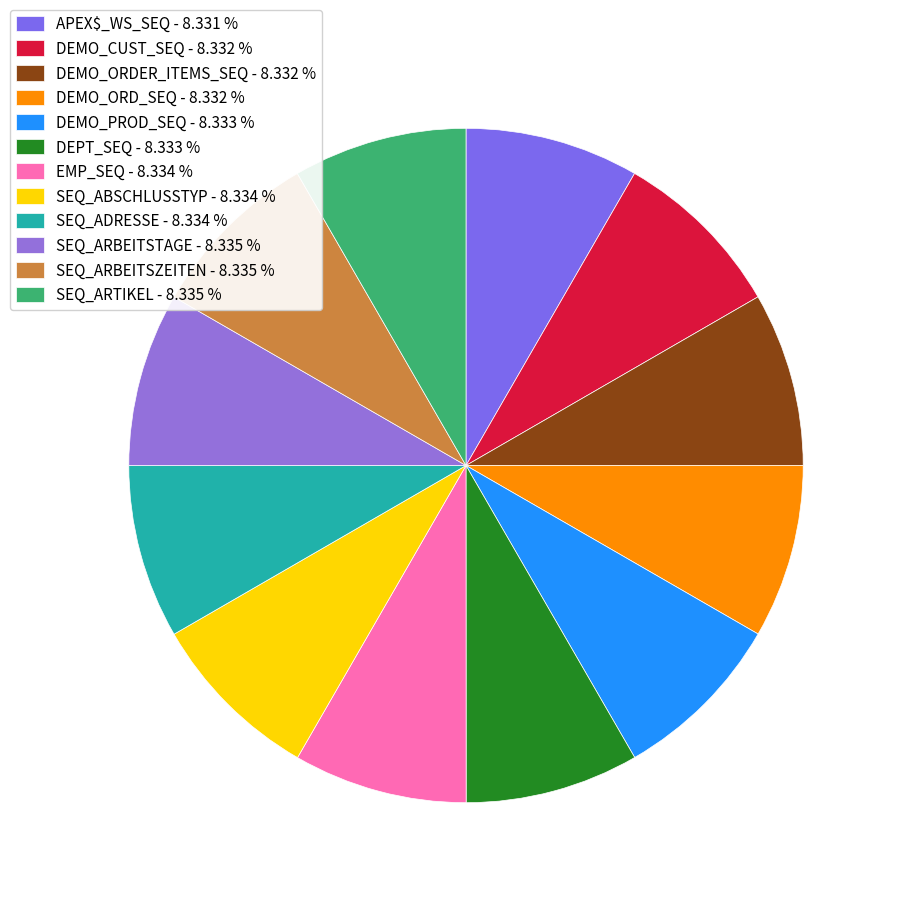

Which slice is the smallest?

APEX$_WS_SEQ